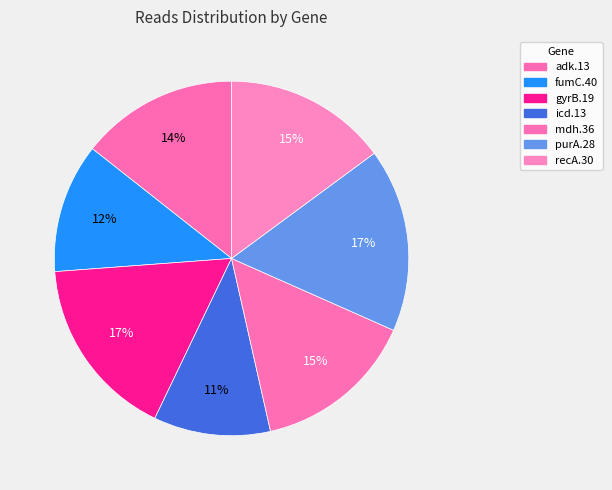

To the nearest percent, what is the average slice percentage?

14%